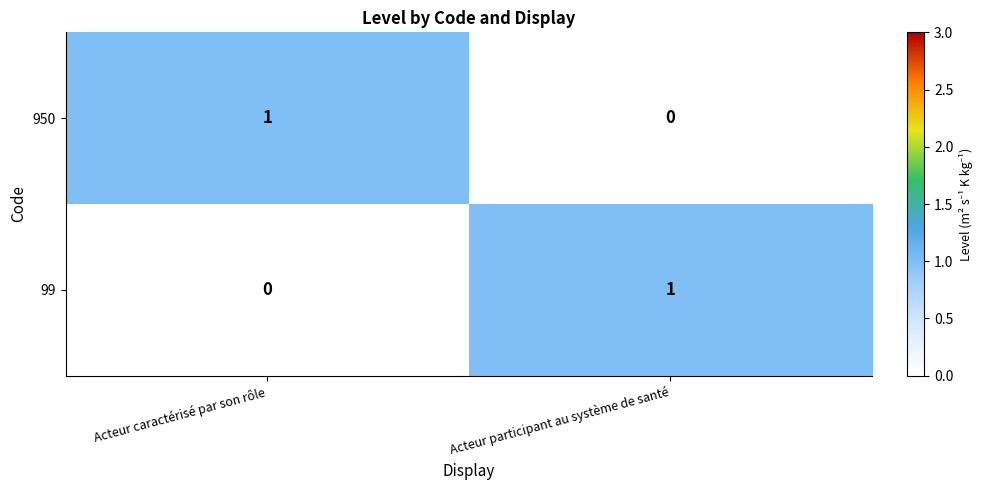

At which label is 950 closest to 0?

Acteur participant au système de santé